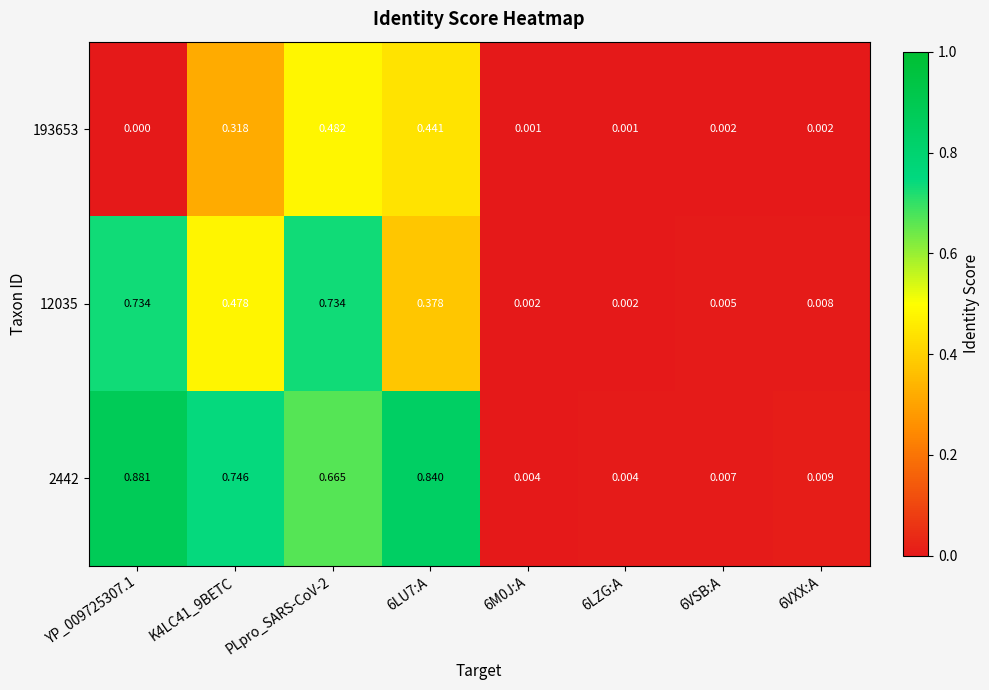

Is the value of 12035 at PLpro_SARS-CoV-2 greater than the value of 2442 at K4LC41_9BETC?

No